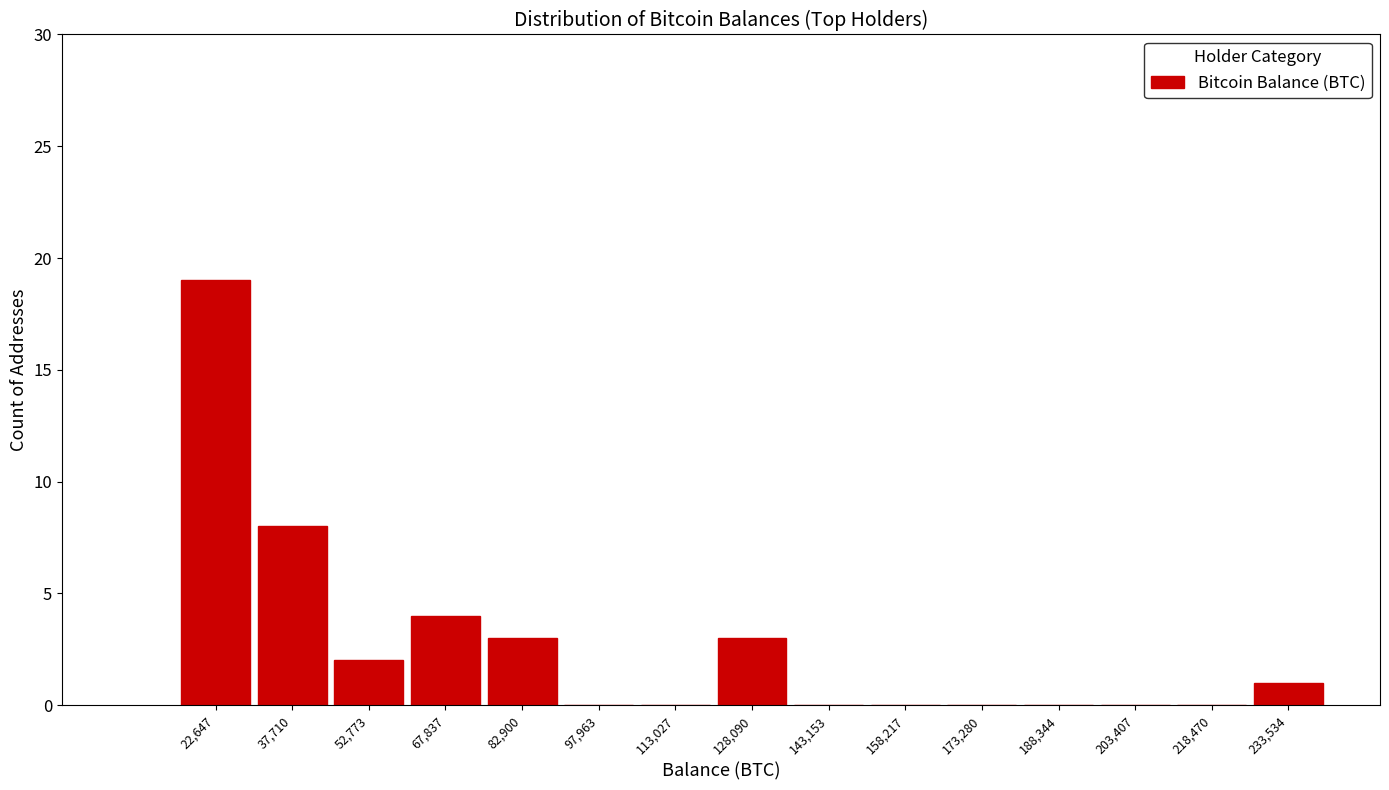

Reading left to right, what are all the values shown in this chart?

22,647=19	37,710=8	52,773=2	67,837=4	82,900=3	97,963=0	113,027=0	128,090=3	143,153=0	158,217=0	173,280=0	188,344=0	203,407=0	218,470=0	233,534=1